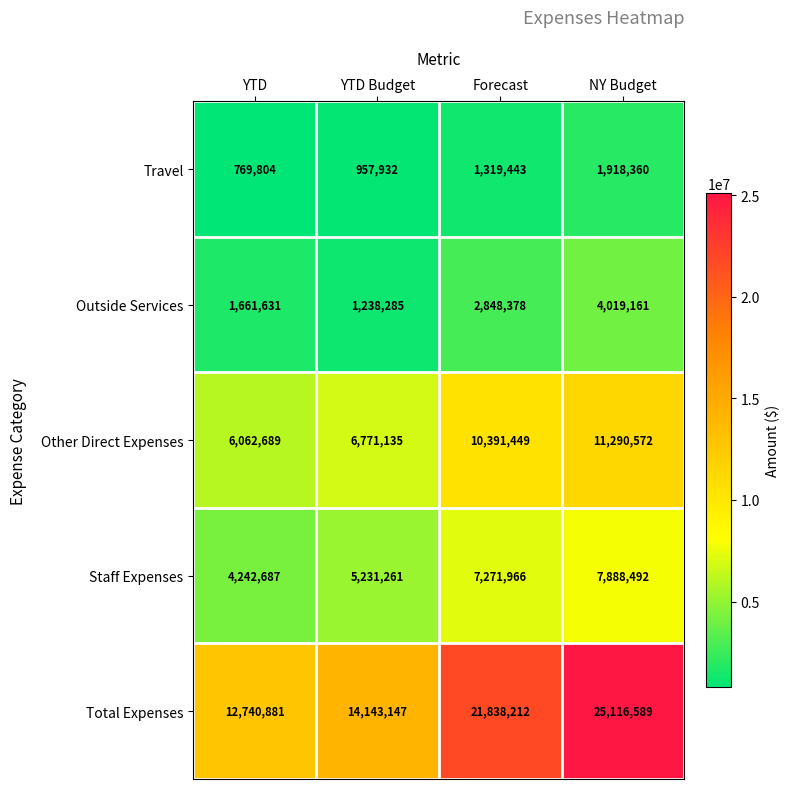

Reading left to right, transcribe all the data shown in this chart.

Travel: YTD=769804	YTD Budget=957932	Forecast=1319443	NY Budget=1918360
Outside Services: YTD=1661631	YTD Budget=1238285	Forecast=2848378	NY Budget=4019161
Other Direct Expenses: YTD=6062689	YTD Budget=6771135	Forecast=10391449	NY Budget=11290572
Staff Expenses: YTD=4242687	YTD Budget=5231261	Forecast=7271966	NY Budget=7888492
Total Expenses: YTD=12740881	YTD Budget=14143147	Forecast=21838212	NY Budget=25116589